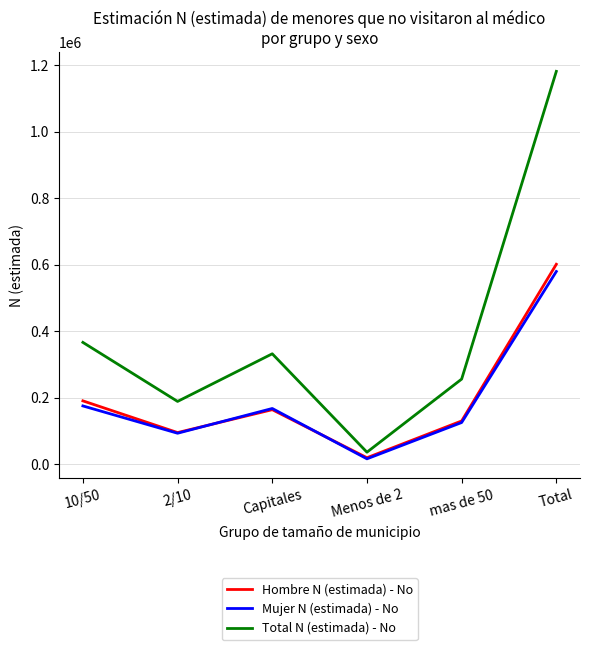

Which series has the widest spread of values?

Total N (estimada) - No